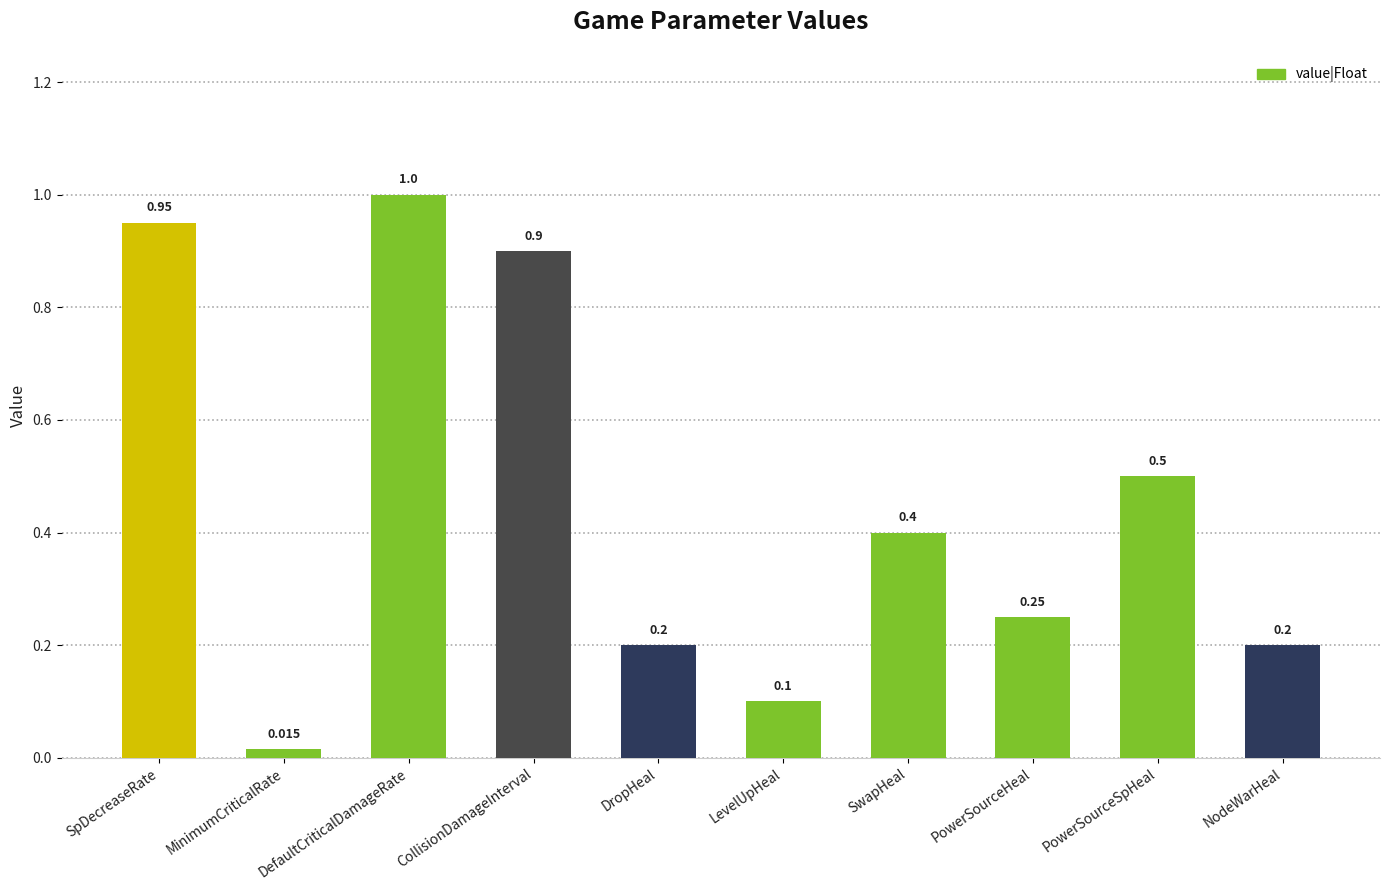

Which category has the lowest value across all series?

MinimumCriticalRate